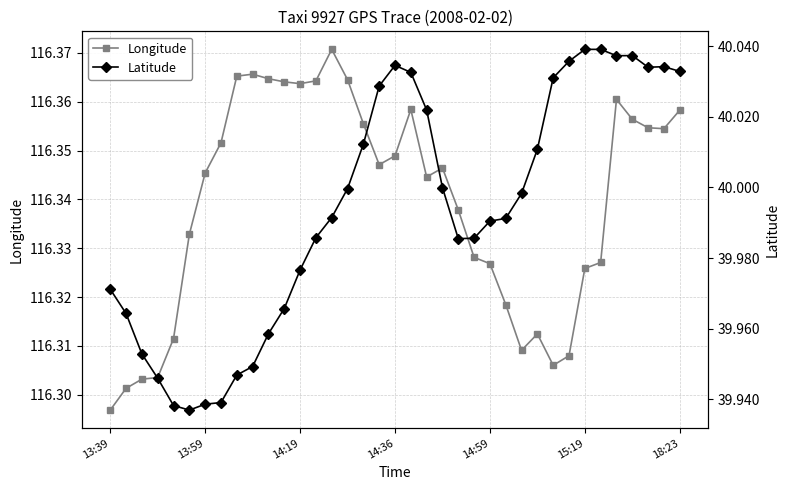

At which label does Longitude reach its minimum?

13:39